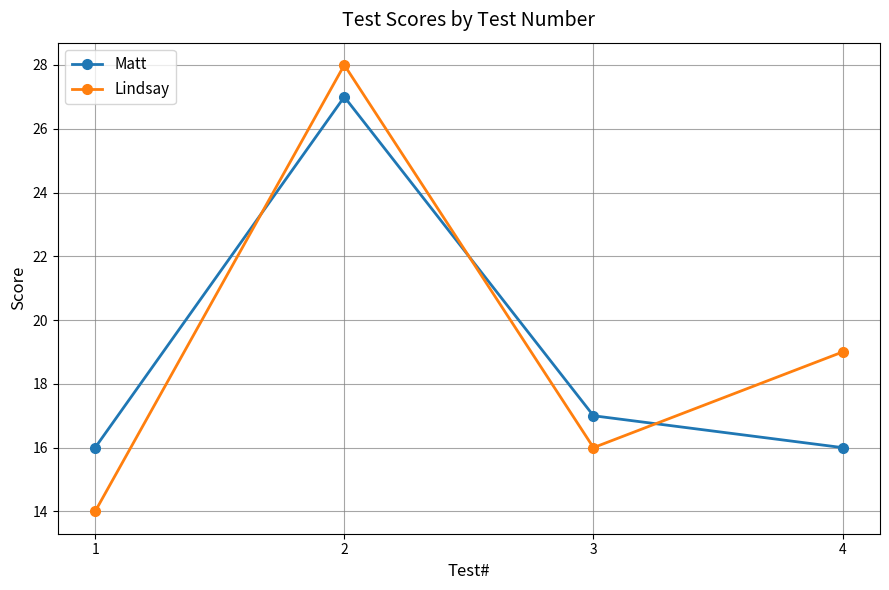

At 2, list the series in order from smallest to largest.

Matt, Lindsay